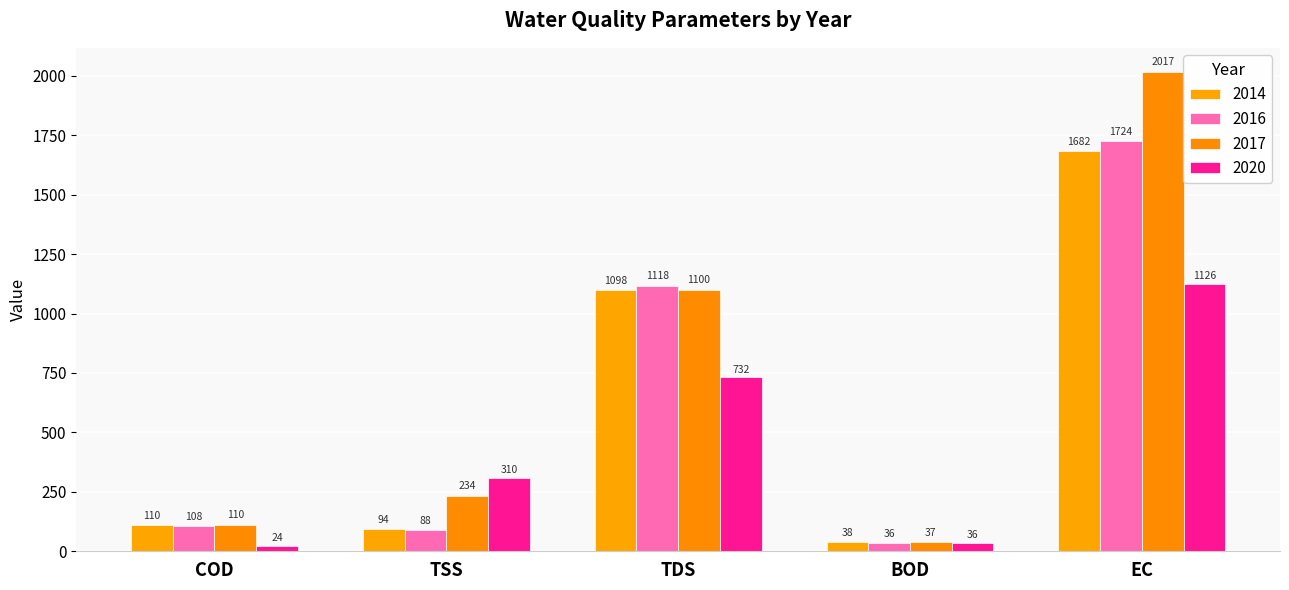

How many distinct data groups are displayed?

4